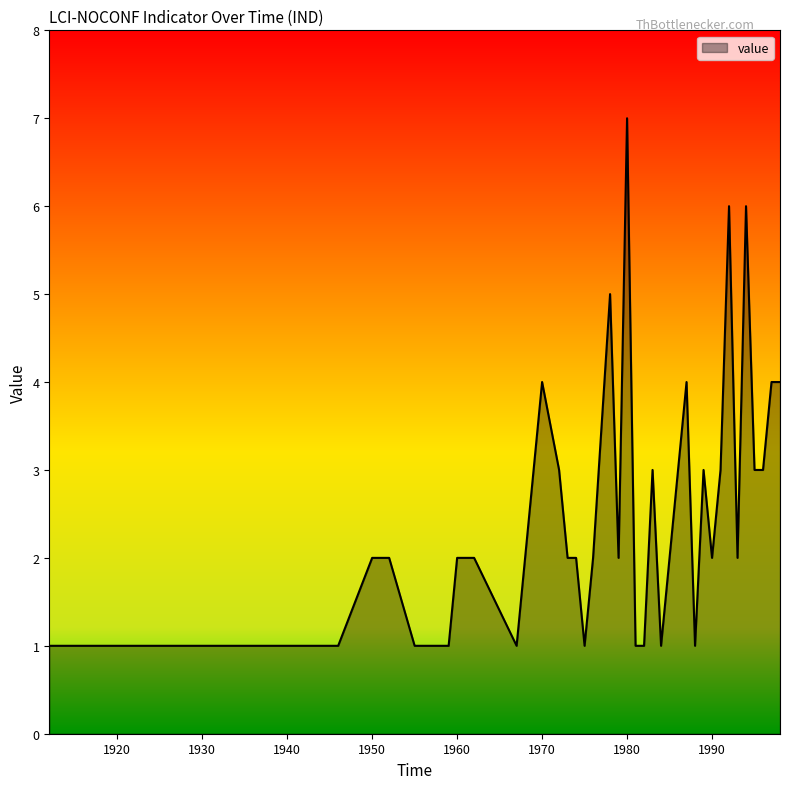

True or false: there are more than 1 points higher than both neighbors.

True